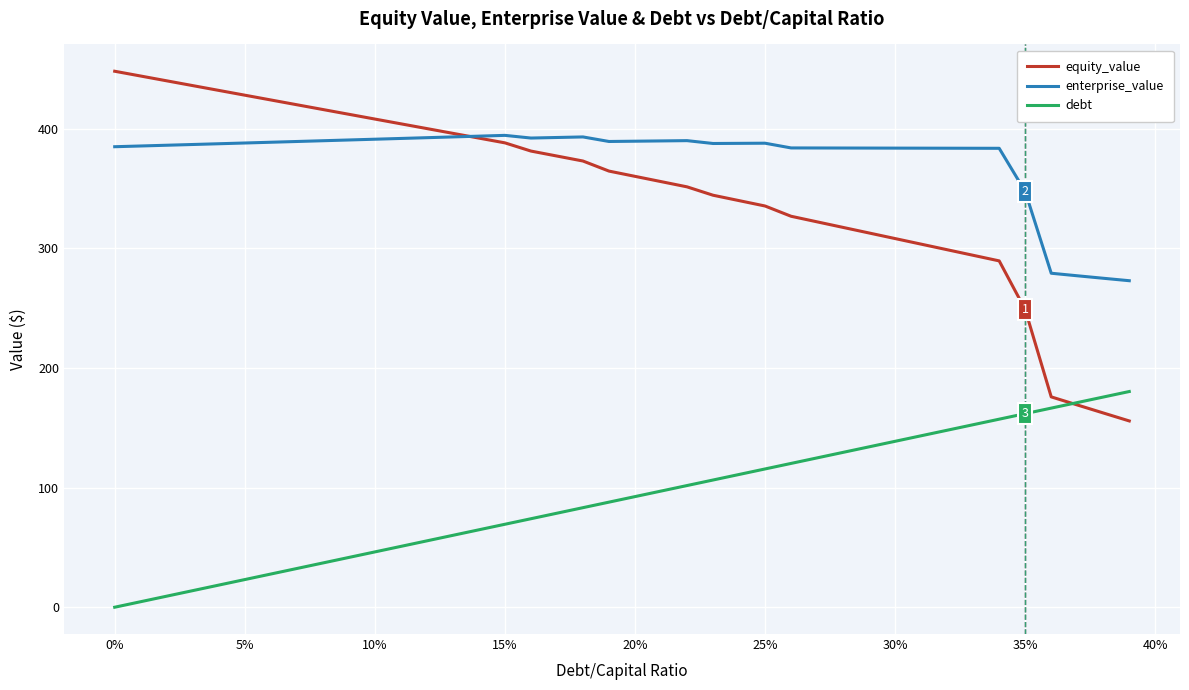

Does the chart have visible grid lines?

Yes